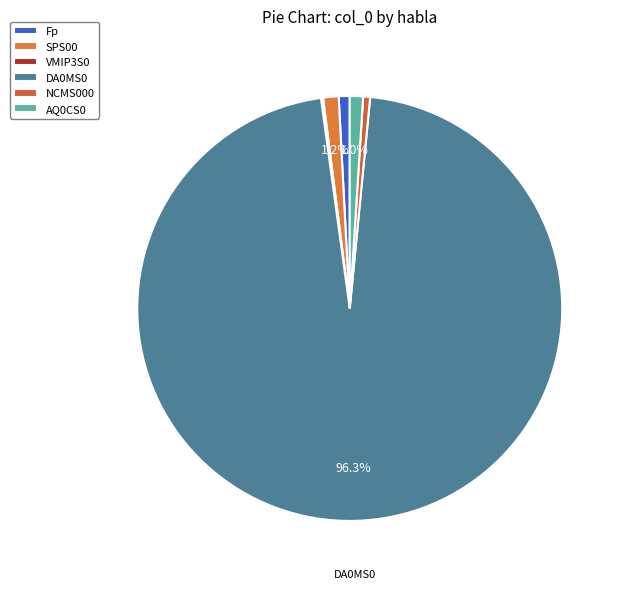

What percentage is NOT represented by VMIP3S0?

99.8%